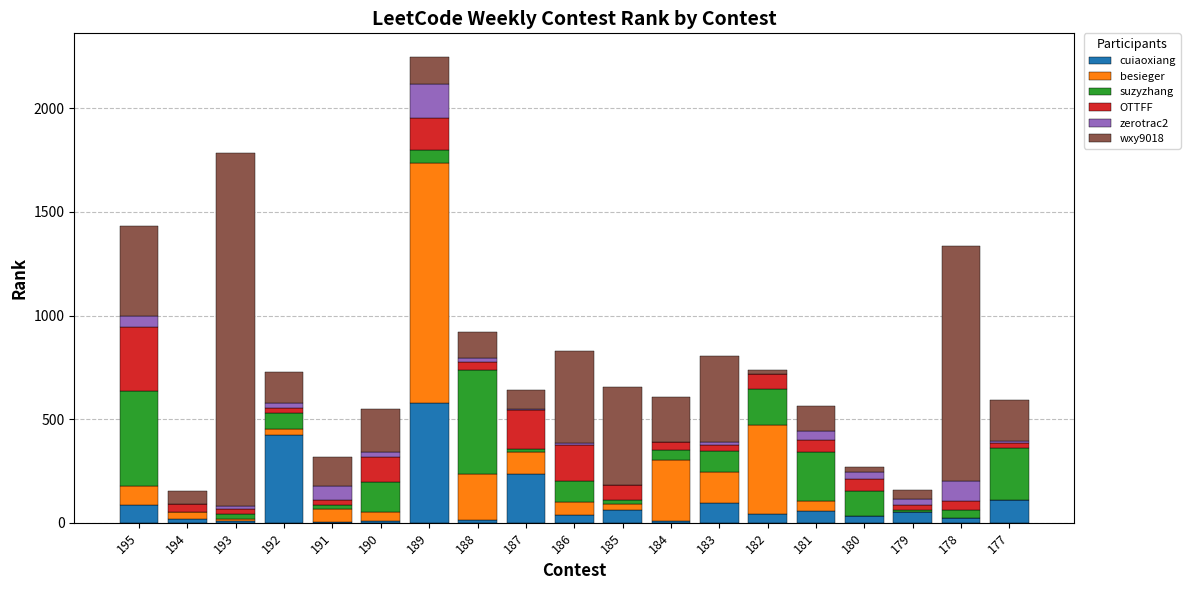

At which category is the sum across all series the highest?

189